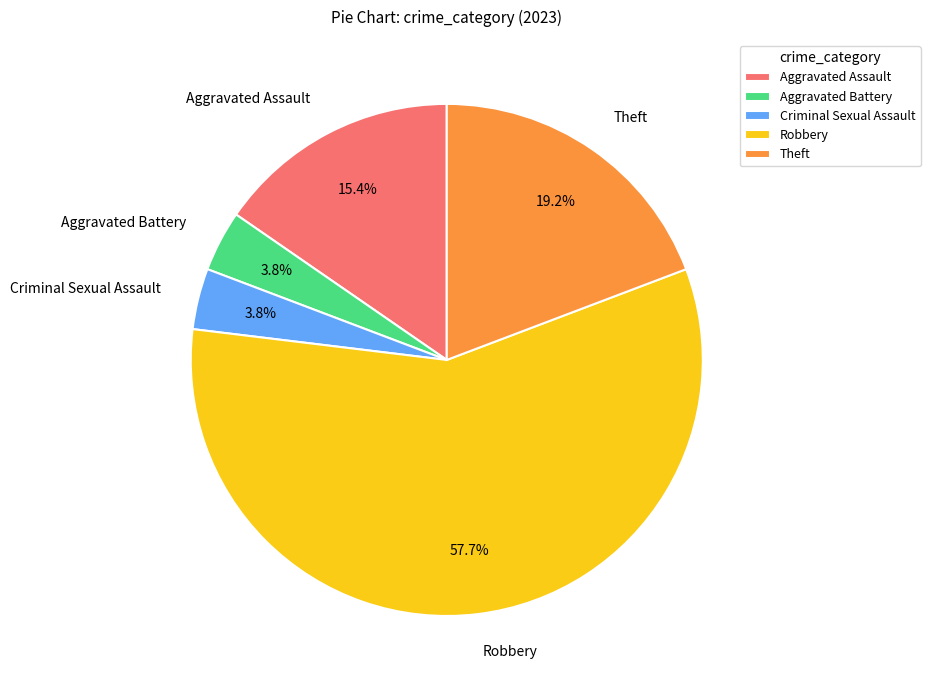

What is the total percentage of Aggravated Battery and Aggravated Assault?

19.2%